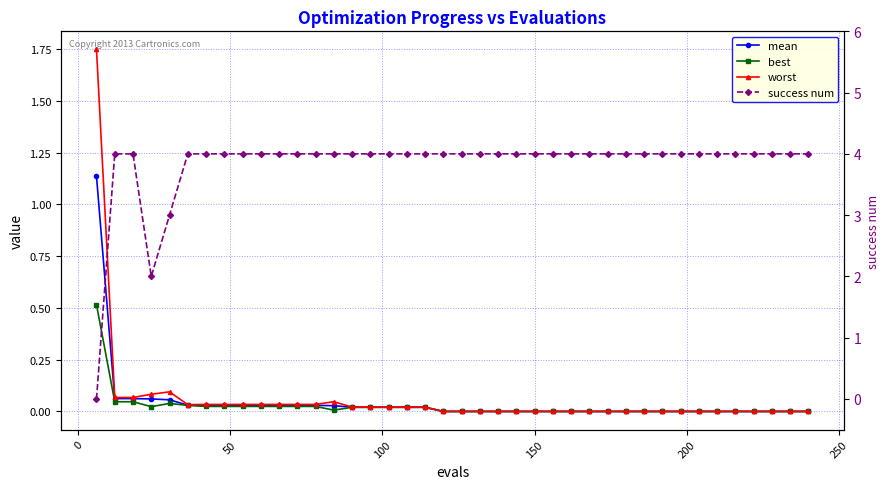

True or false: mean has more than 0 interior local peaks.

False